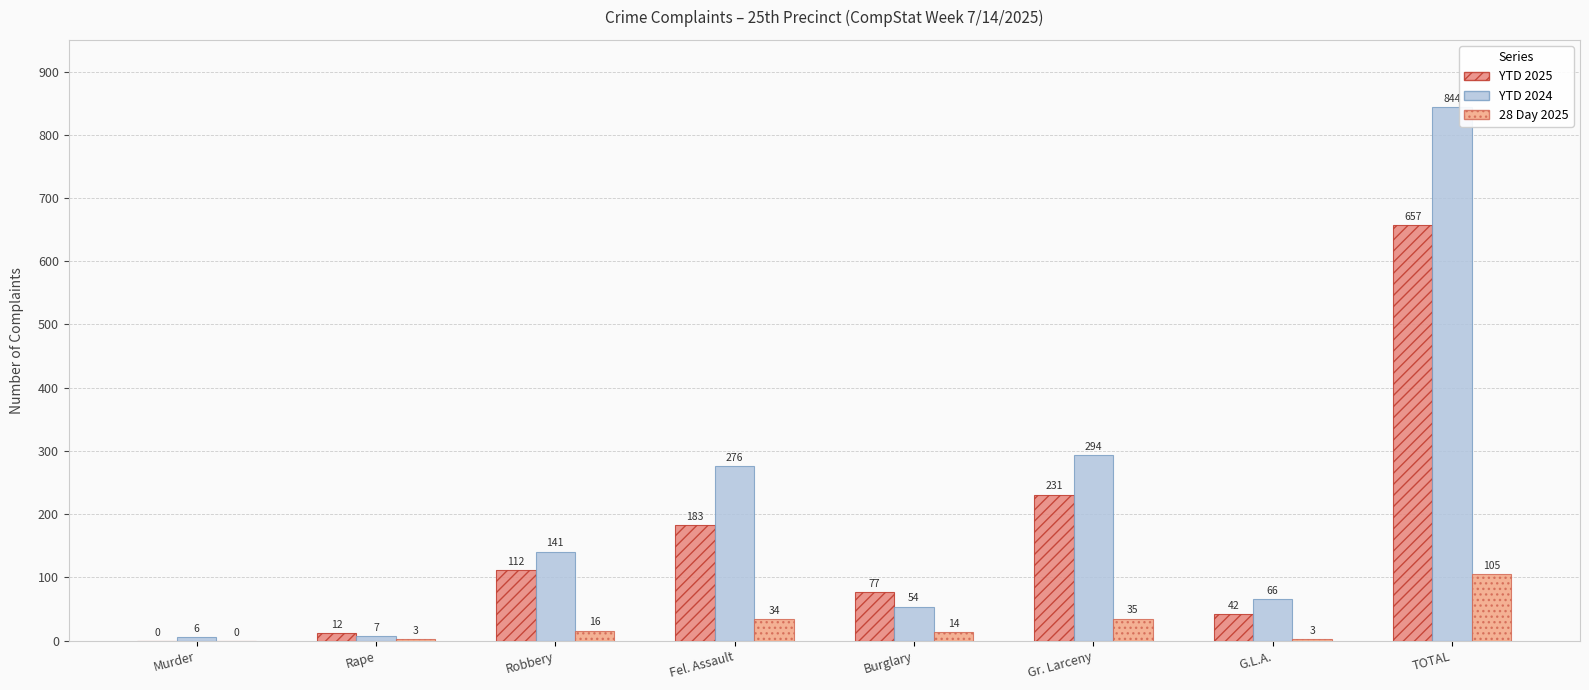

Are the bars horizontal?

No